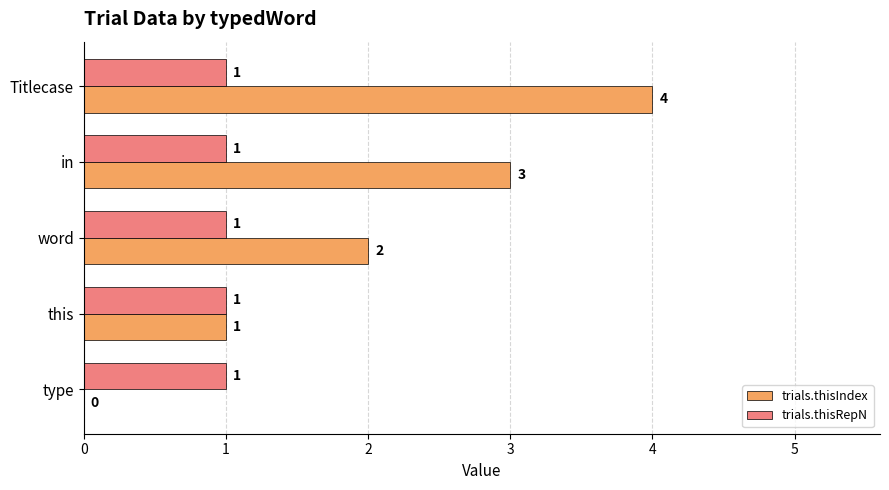

Between type and in, which series saw the biggest shift?

trials.thisIndex